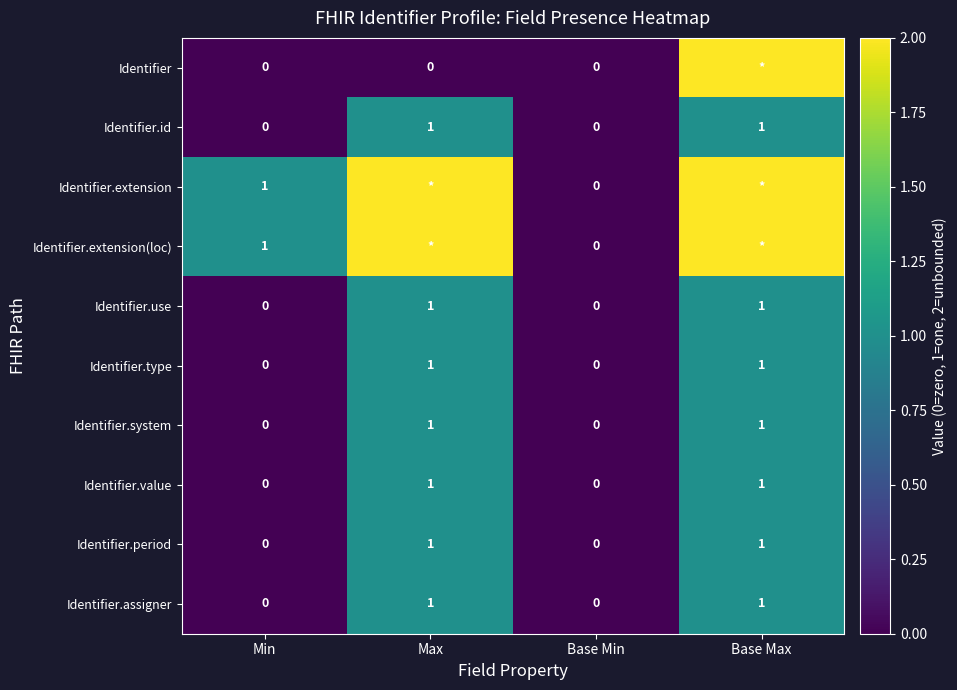

How many Identifier.type values are between 0 and 1?

4